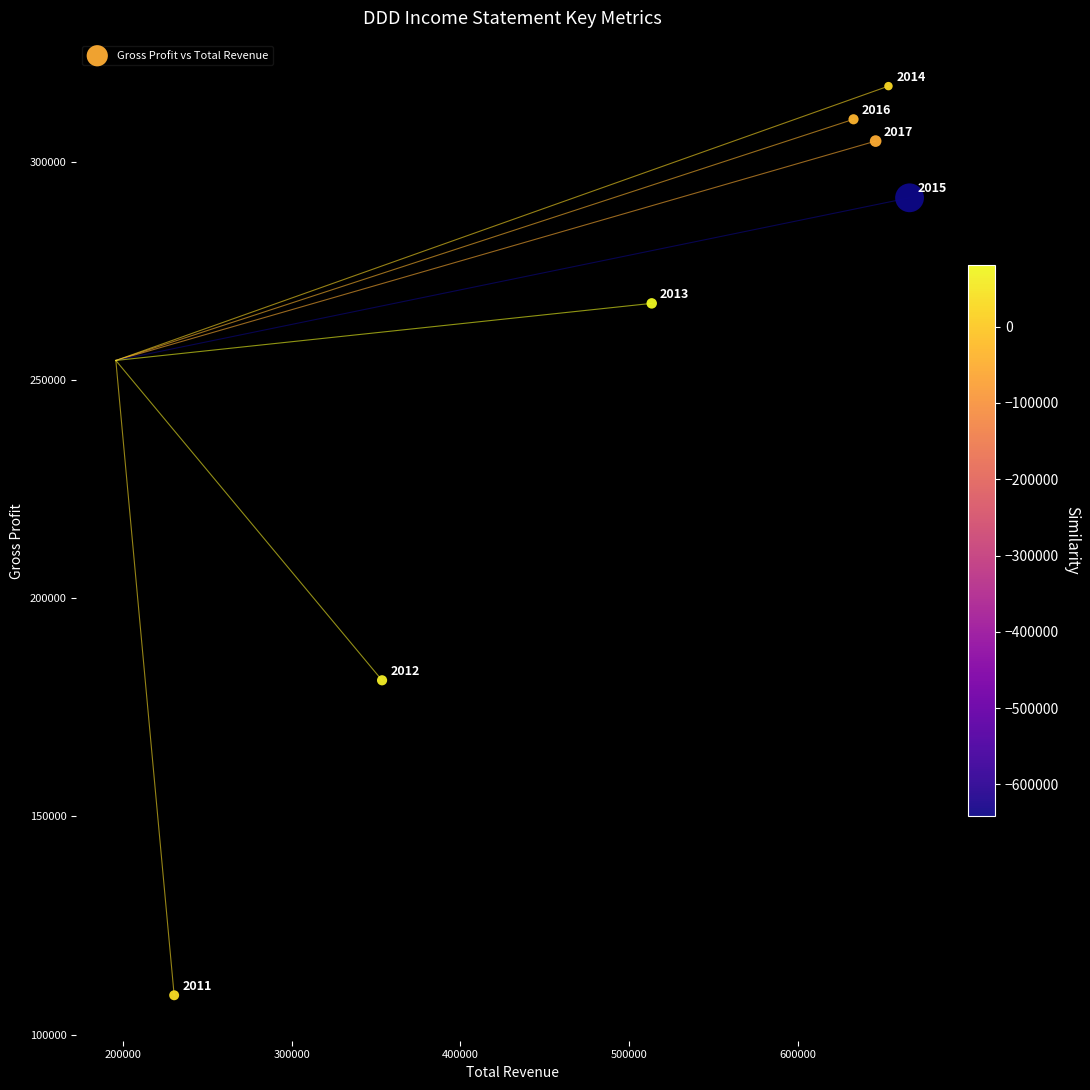

What Y value in the scatter plot is closest to 213200?

181200